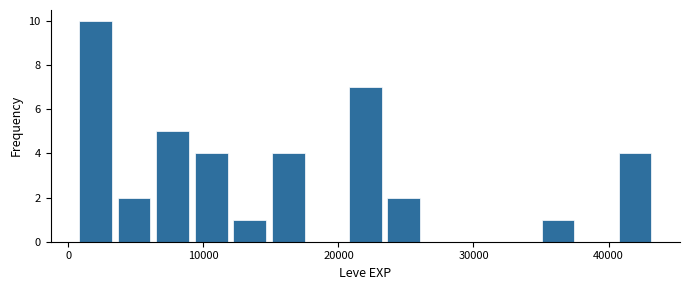

Read against the x-axis, roughly where is the centre of the tallest bar?

2000